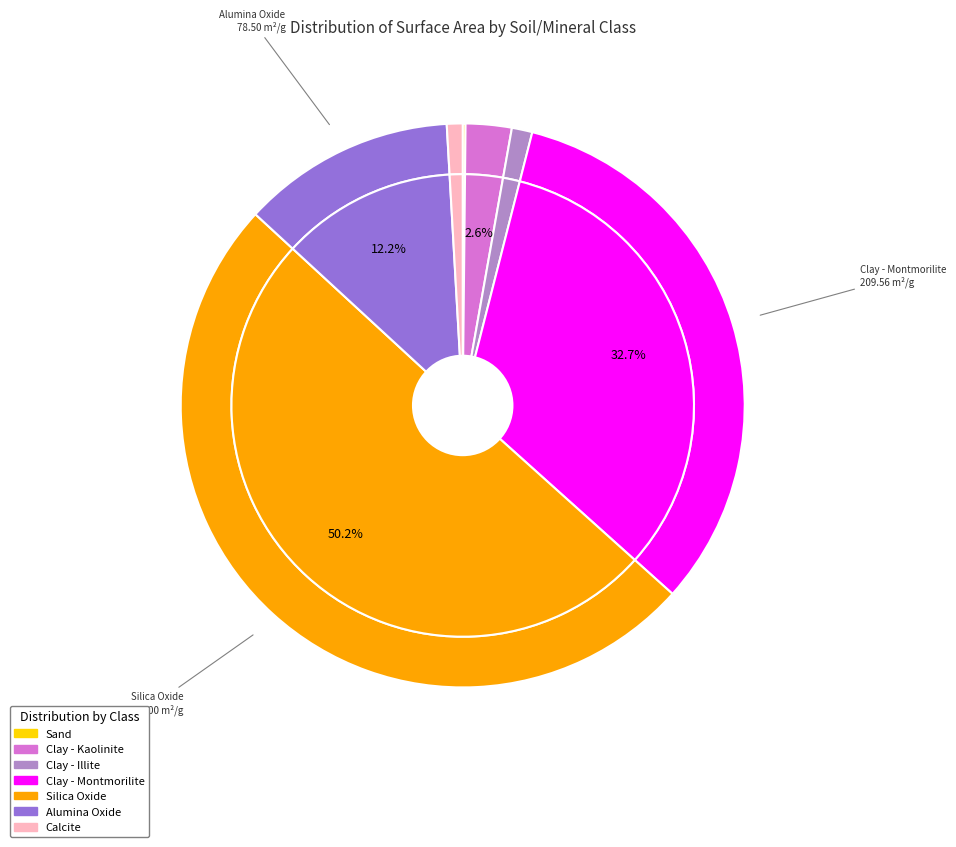

What portion of the pie excludes Silica Oxide?

49.8%